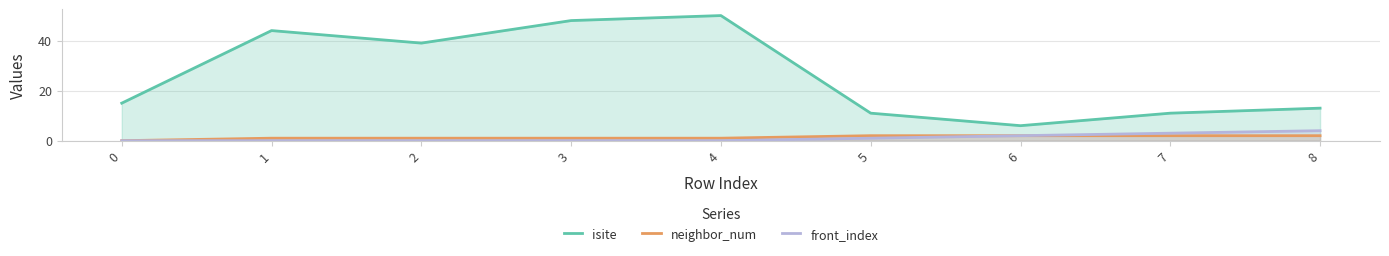

True or false: isite and neighbor_num cross at least once.

False